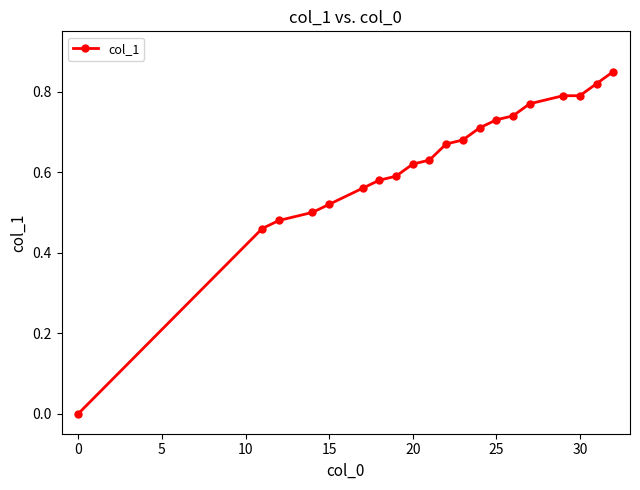

What is the difference between the second highest and second lowest values?

0.4